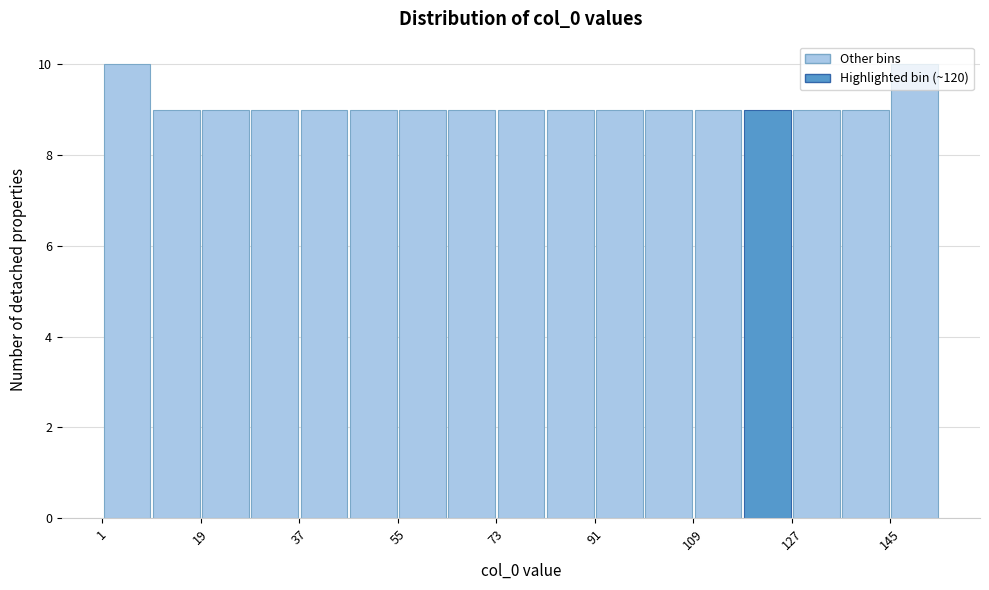

Reading left to right, list every bar in this chart as the range it spans on the x-axis followed by its height. Neither the bar edges nor the heights are printed on the chart, so give them approximately, as read against the axes.

2 to 10: 10
10 to 20: 9
20 to 28: 9
28 to 38: 9
38 to 46: 9
46 to 56: 9
56 to 64: 9
64 to 74: 9
74 to 82: 9
82 to 92: 9
92 to 100: 9
100 to 110: 9
110 to 118: 9
118 to 128: 9
128 to 136: 9
136 to 146: 9
146 to 156: 10